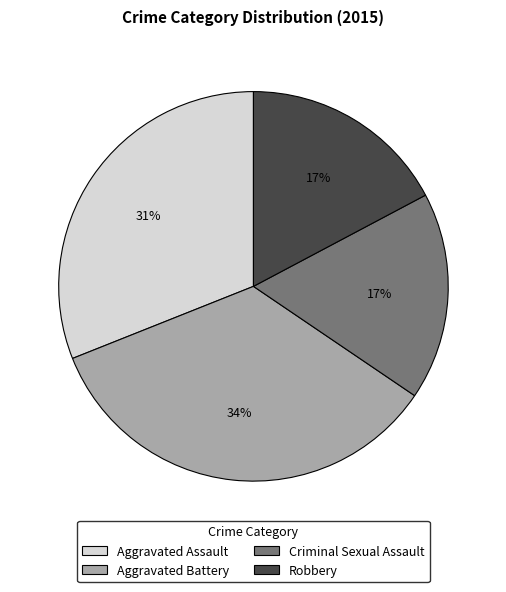

What is the largest slice in the pie chart?

Aggravated Battery